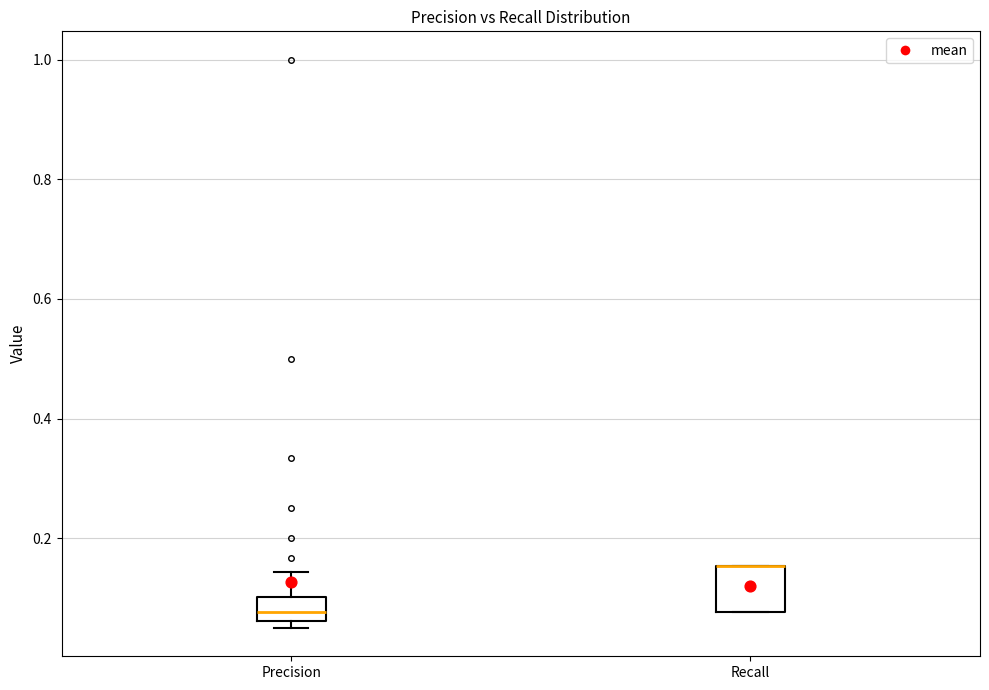

Where is the upper edge of the box for Recall on the y-axis? The values are not printed on the chart, so give them approximately, as read against the axis.

0.16